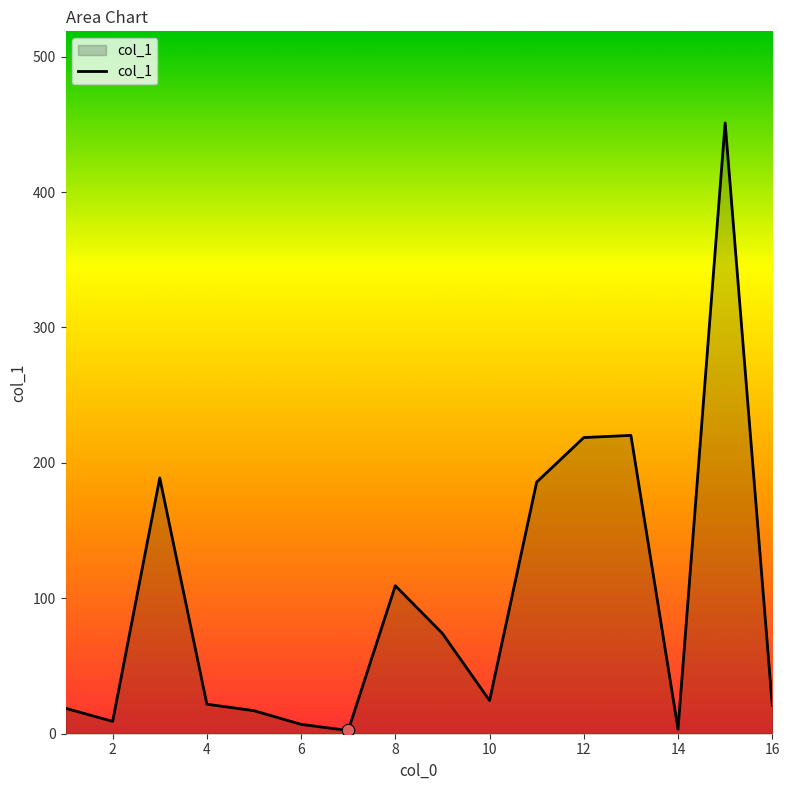

What is the maximum value shown in the chart?

451.0